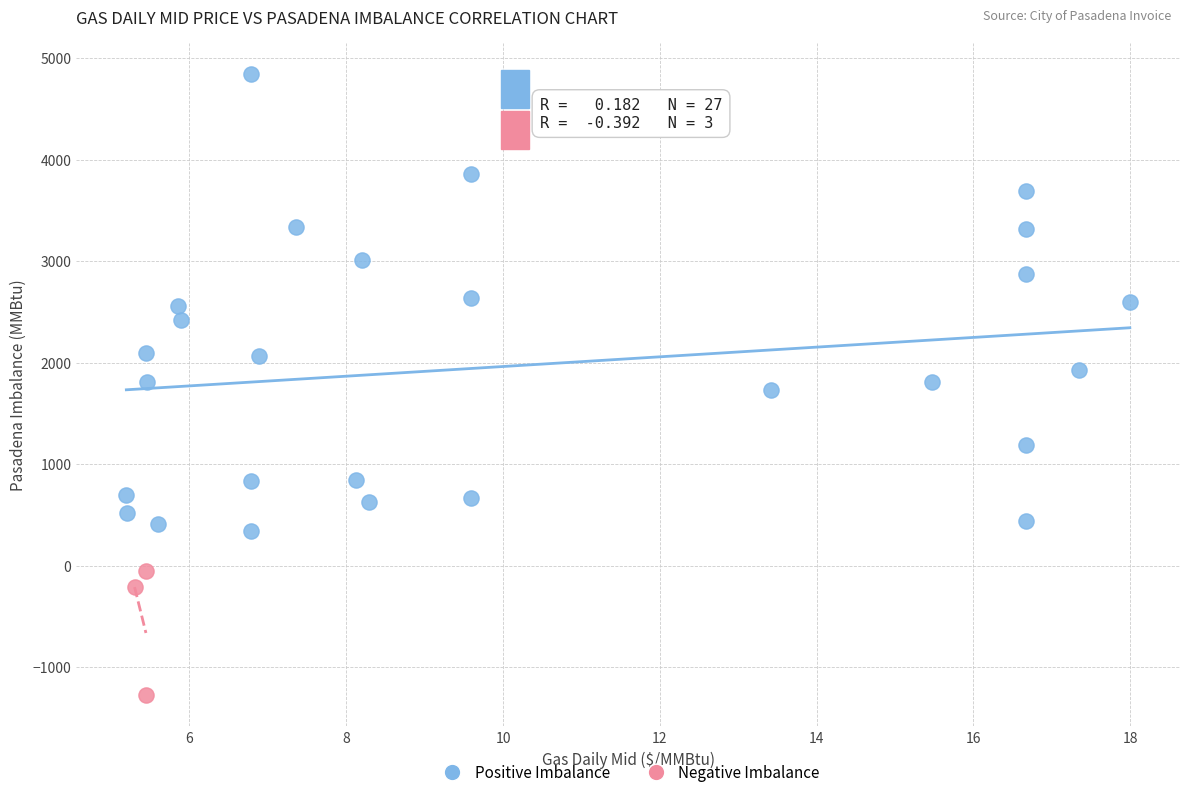

Which series contains the lowest Y value?

Negative Imbalance